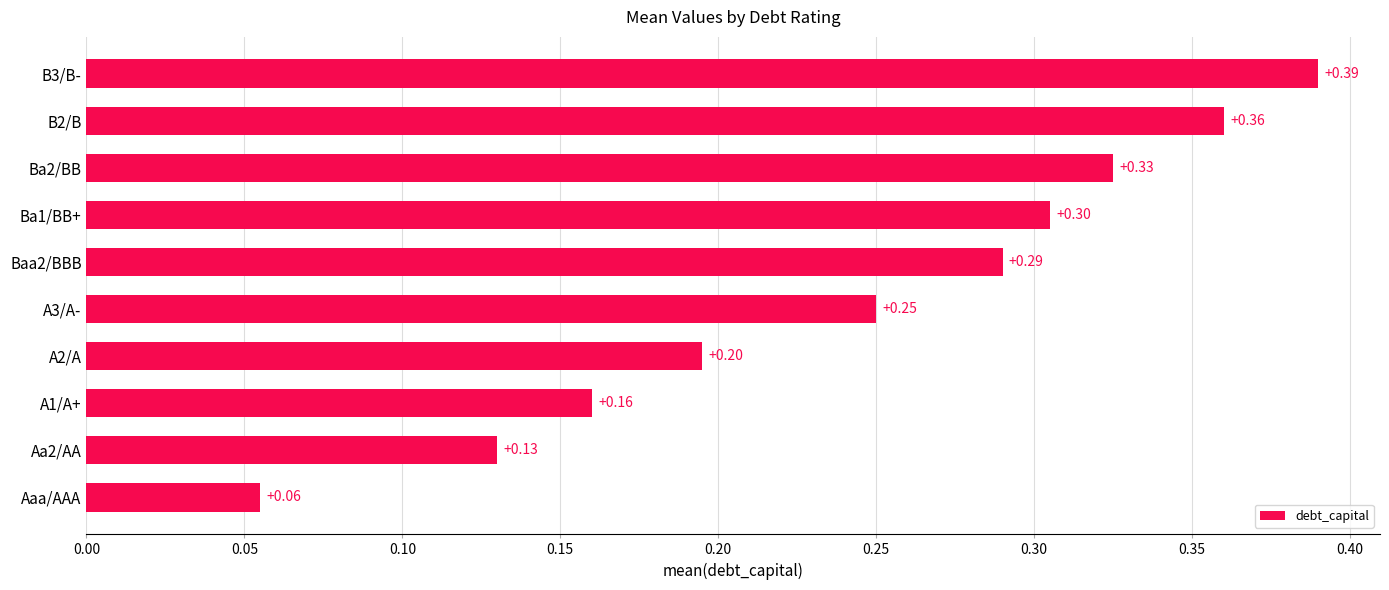

Count the number of data series in this chart.

1